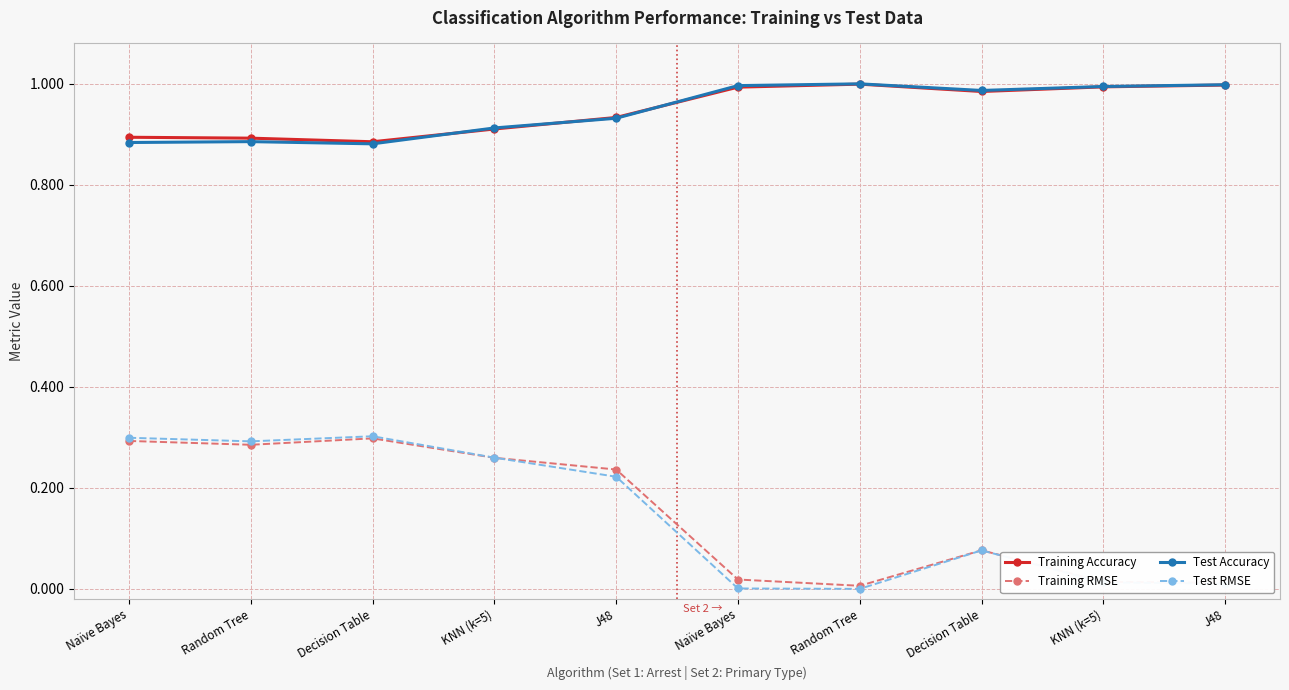

Rank the series at J48 from lowest to highest value.

Test RMSE, Training RMSE, Test Accuracy, Training Accuracy